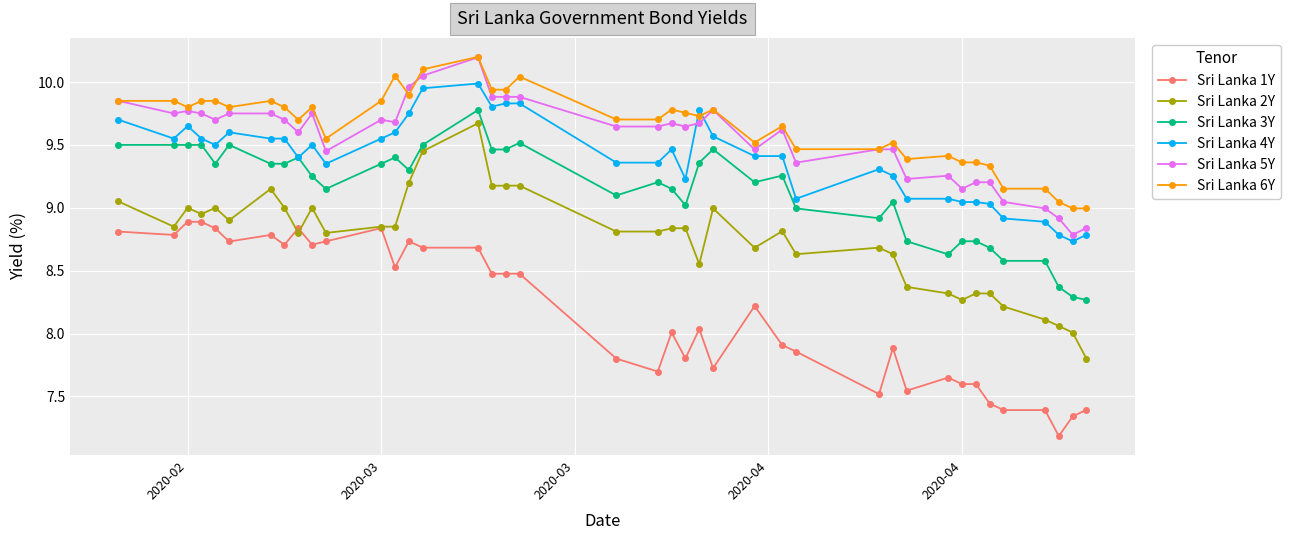

What is the minimum value for Sri Lanka 2Y?

7.8